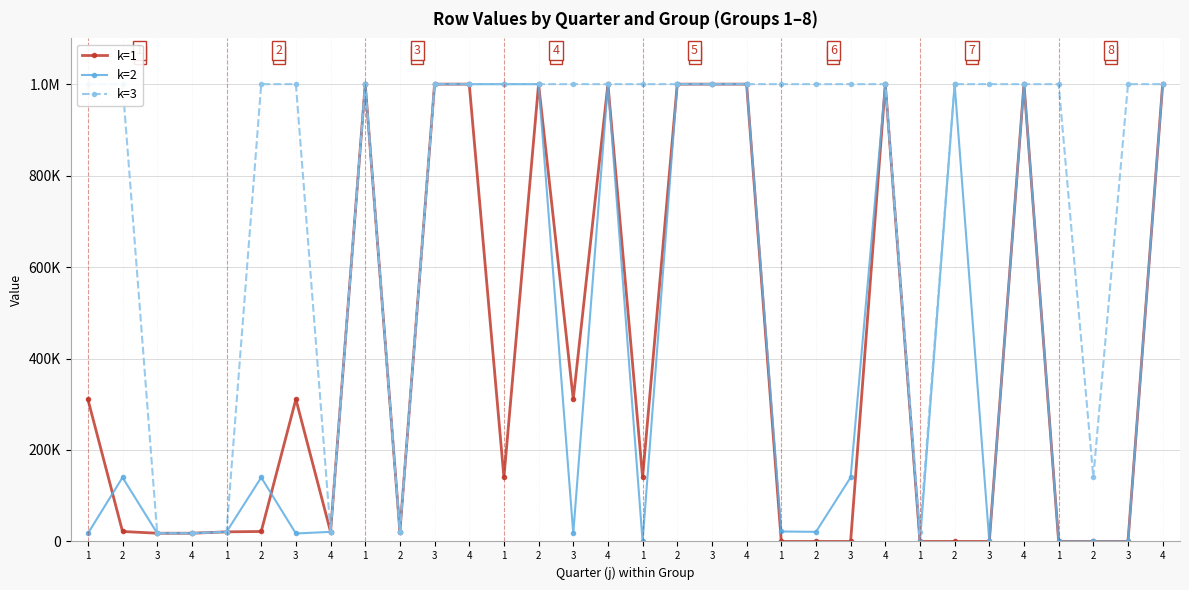

True or false: k=3 and k=1 cross at least once.

False